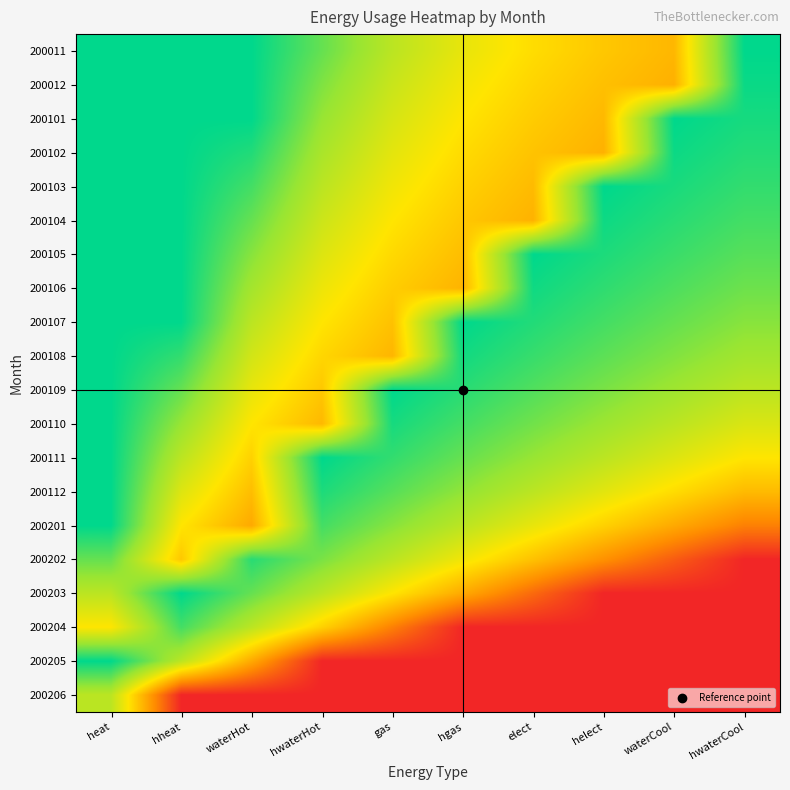

Rank the series at hwaterHot from highest to lowest value.

200111, 200112, 200201, 200011, 200202, 200012, 200101, 200102, 200103, 200203, 200104, 200105, 200106, 200107, 200108, 200204, 200109, 200110, 200205, 200206